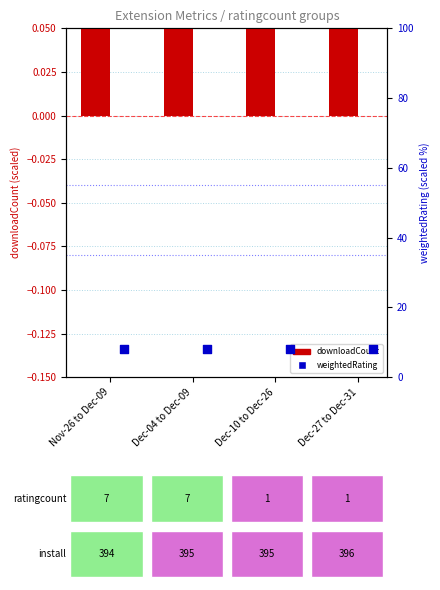

At which category is the sum across all series the highest?

Dec-27 to Dec-31